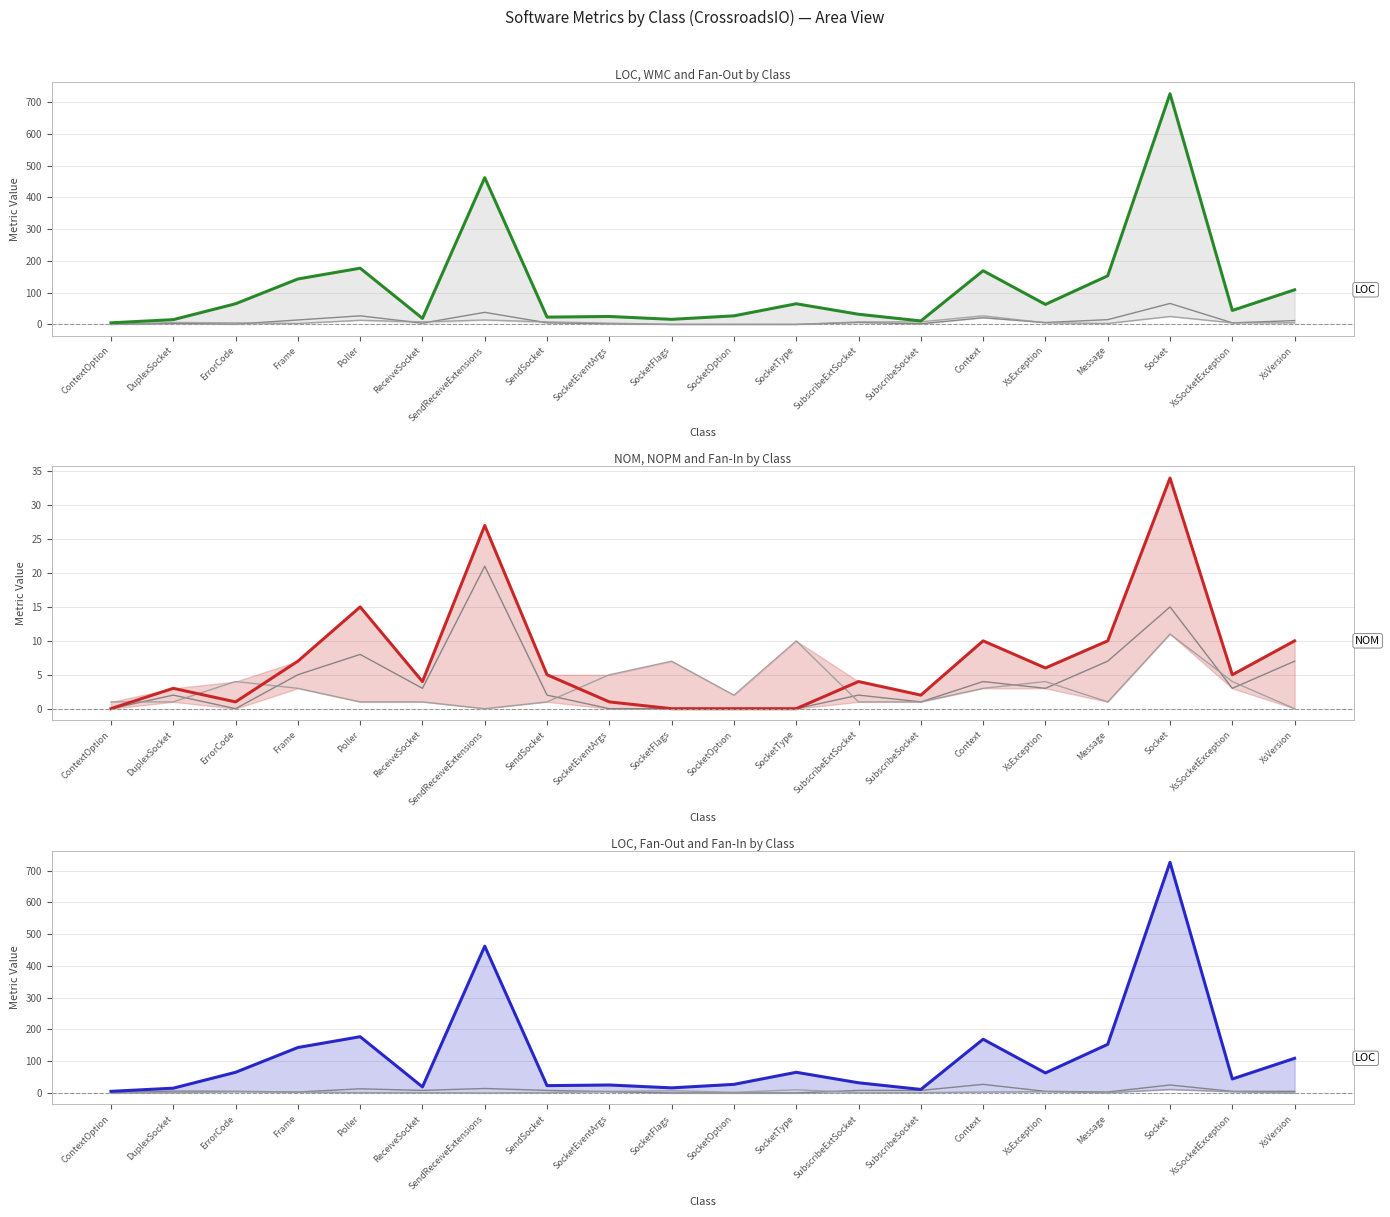

Where is the first local minimum for NOPM?

ErrorCode